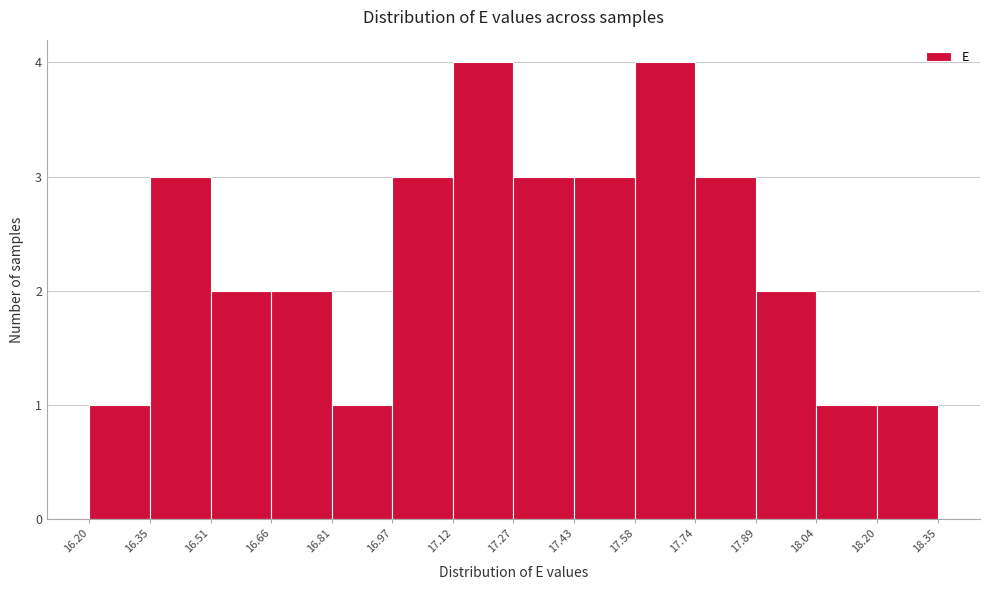

Reading left to right, transcribe this chart: for each bar, give the range it covers on the x-axis and its height. The values are not printed on the chart, so give them approximately, as read against the axis.

16.20 to 16.35: 1
16.35 to 16.51: 3
16.51 to 16.66: 2
16.66 to 16.81: 2
16.81 to 16.97: 1
16.97 to 17.12: 3
17.12 to 17.27: 4
17.27 to 17.43: 3
17.43 to 17.58: 3
17.58 to 17.74: 4
17.74 to 17.89: 3
17.89 to 18.04: 2
18.04 to 18.20: 1
18.20 to 18.35: 1